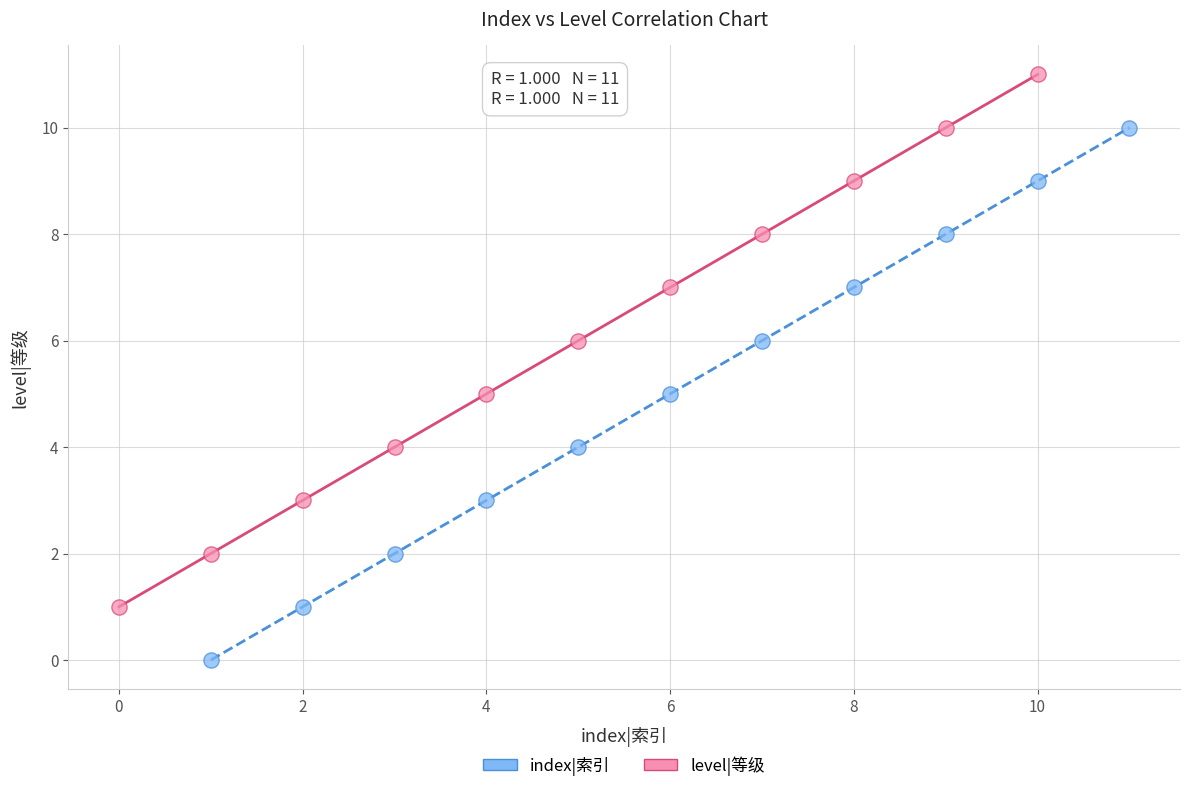

Which series contains the highest Y value?

level|等级